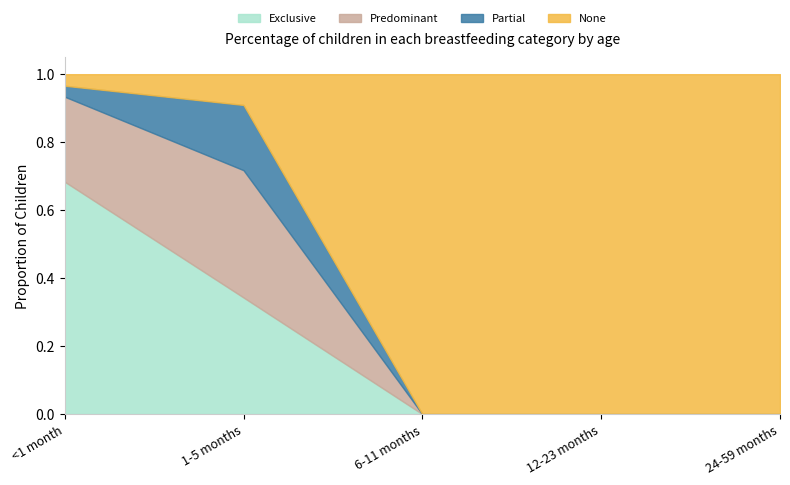

True or false: Predominant and Partial cross at least once.

False